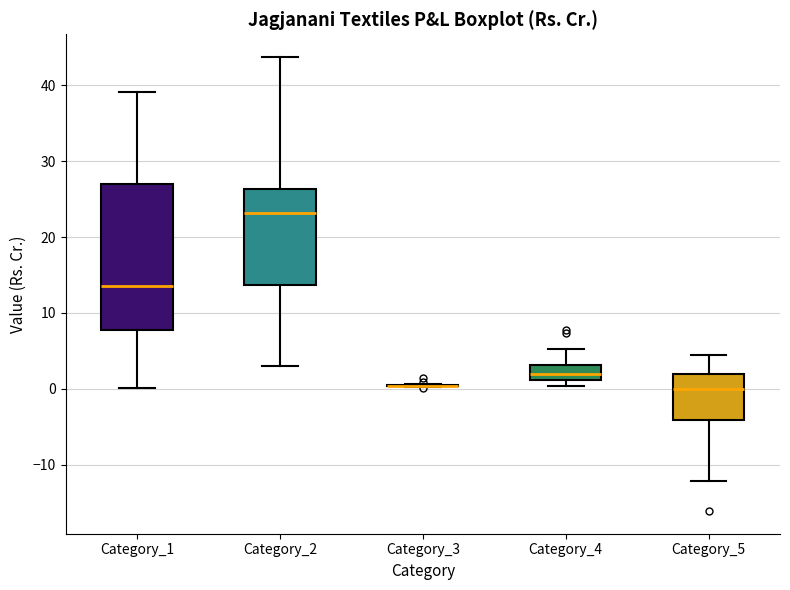

Where does the median line of the box for Category_5 sit on the y-axis? The values are not printed on the chart, so give them approximately, as read against the axis.

0